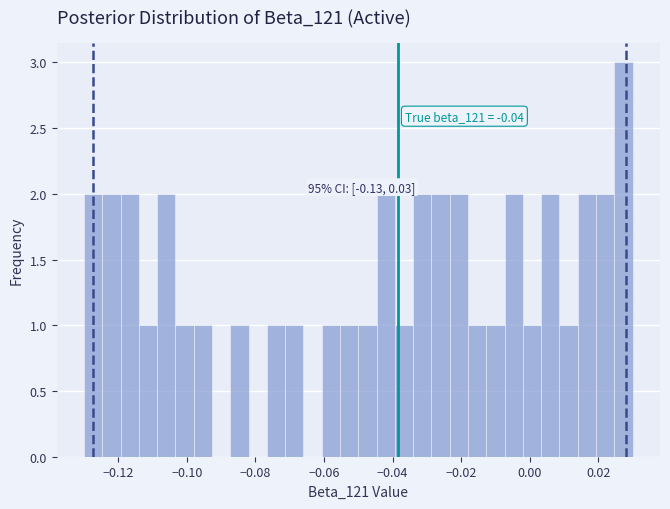

Around what value on the x-axis is the tallest bar? Give the approximate position of its centre, as read against the axis.

0.028